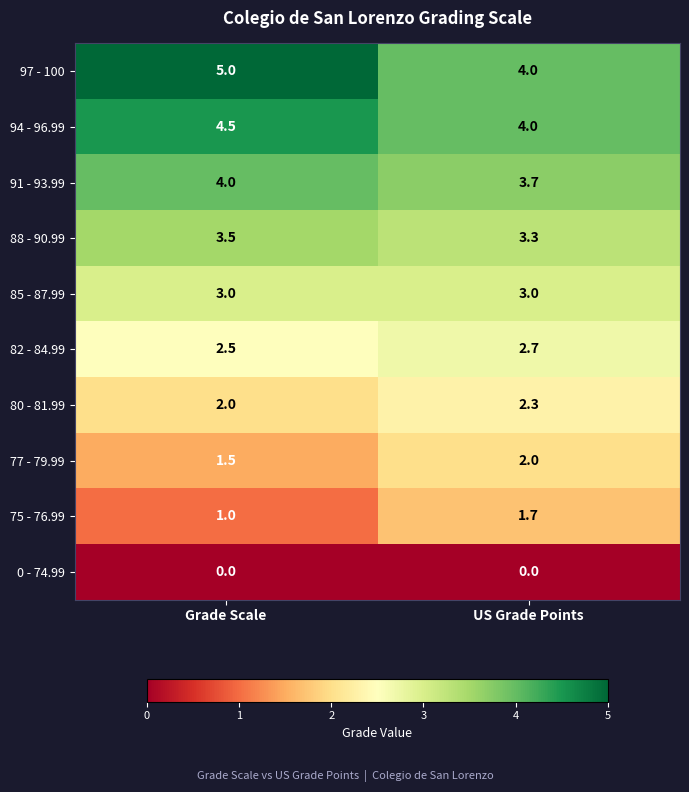

What is the difference between the highest and lowest values at US Grade Points?

4.0